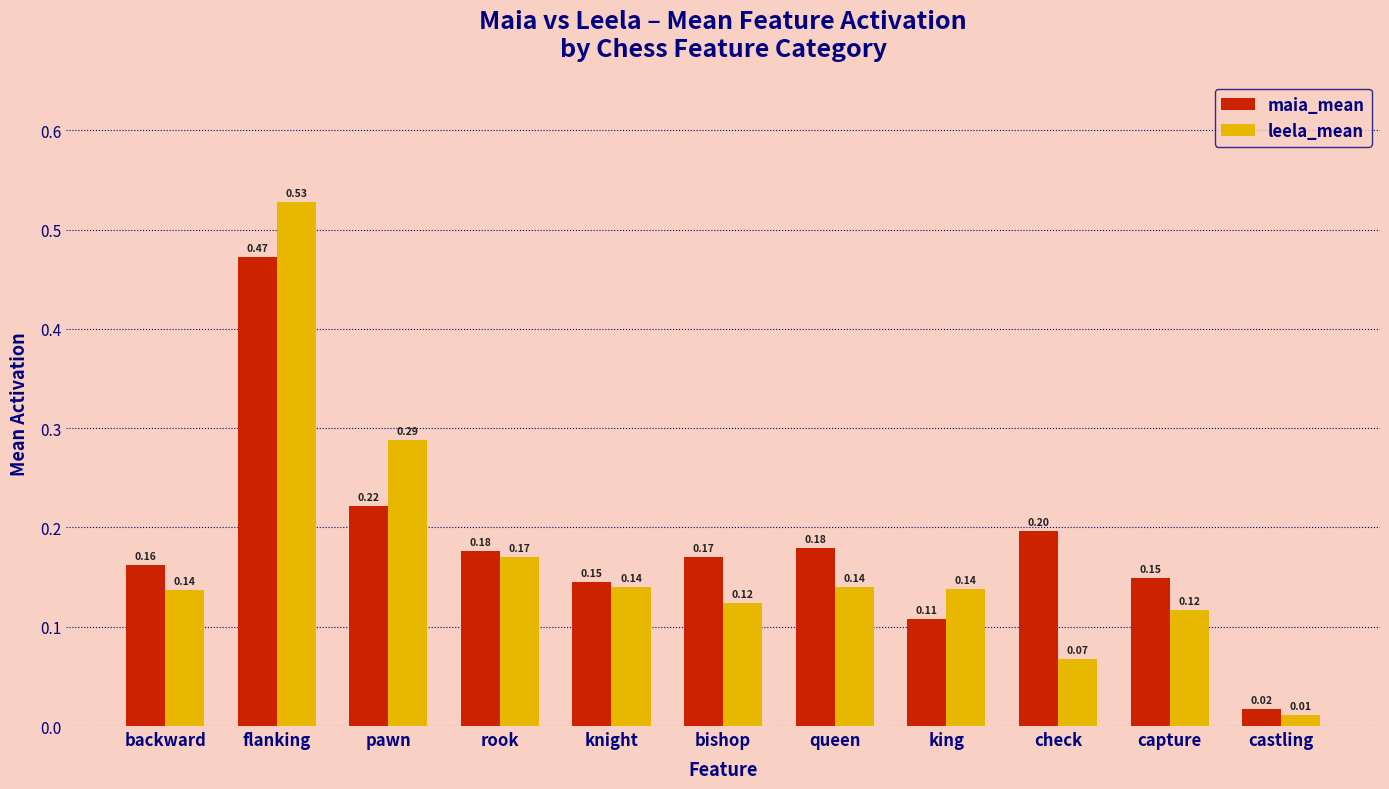

What are all the series names shown in the legend?

maia_mean, leela_mean